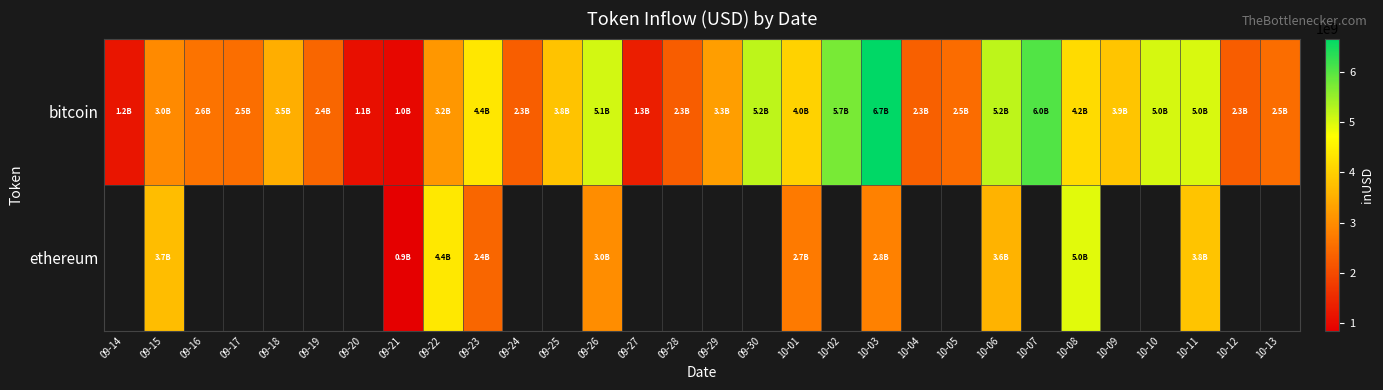

How many positive values does the ethereum series have?

10